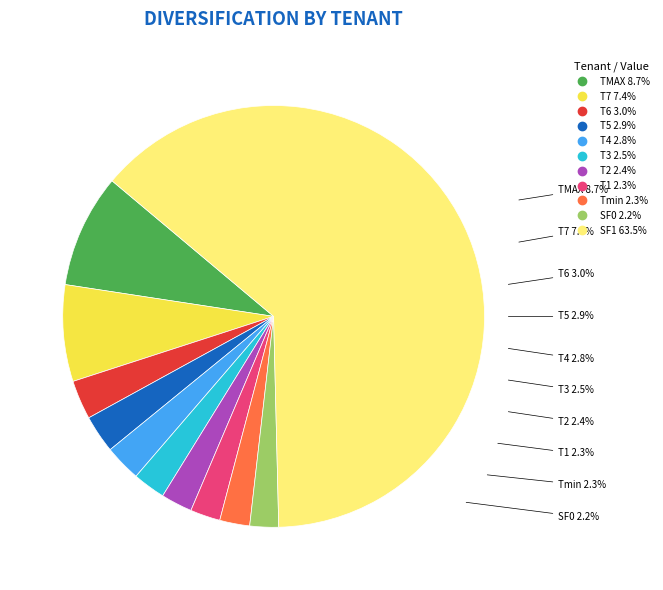

Which slice is the smallest?

SF0